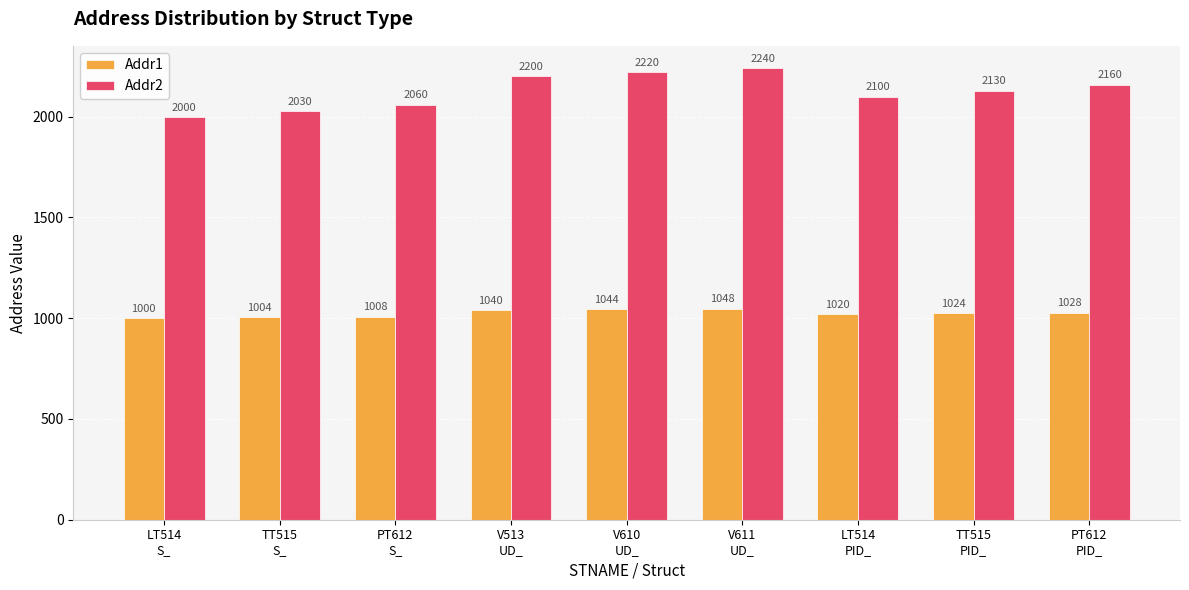

What is the difference between the maximum and second lowest values in the Addr1 series?

44